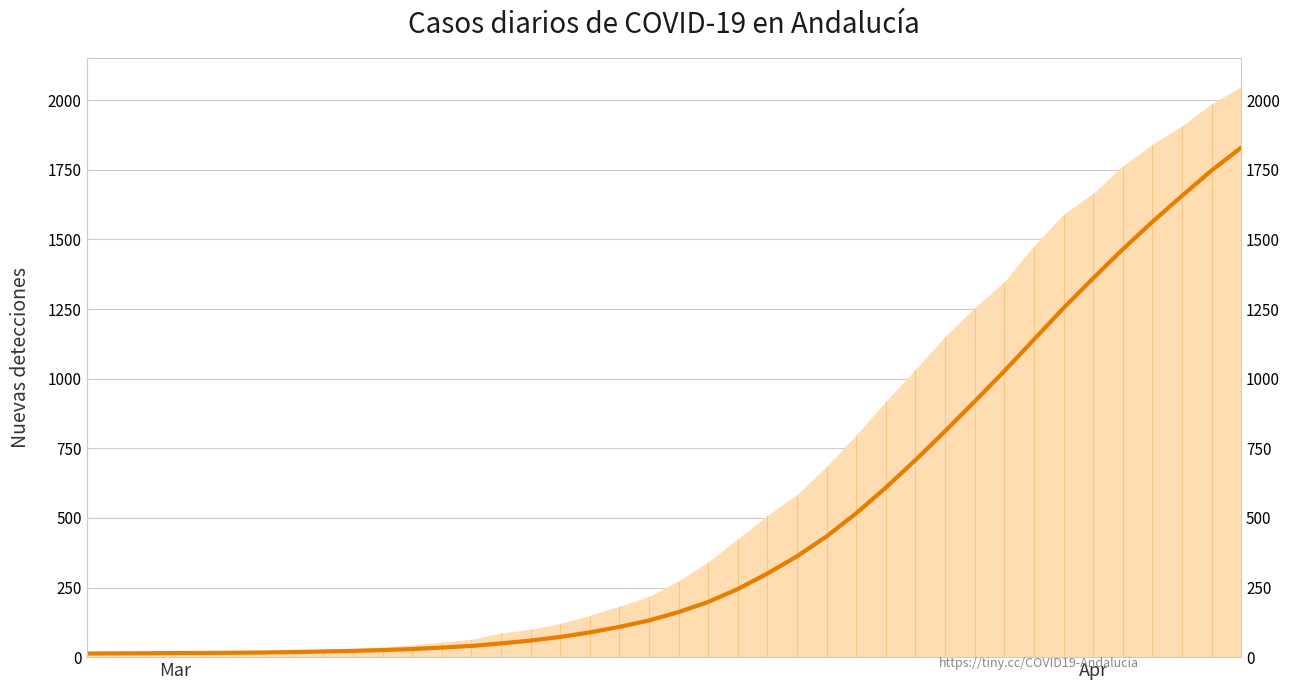

Is it true that the value at Mar is 25.6?

False